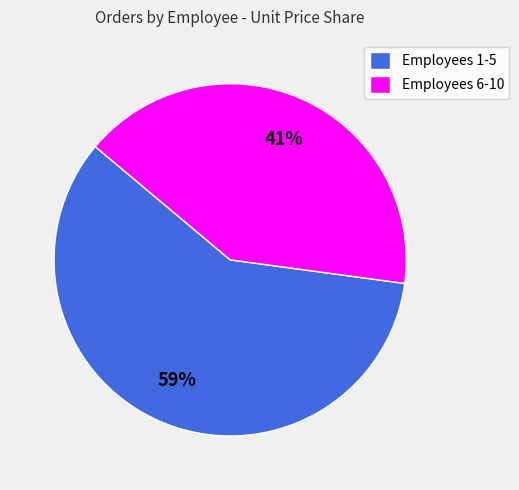

Is there any slice that represents more than half of the pie?

Yes